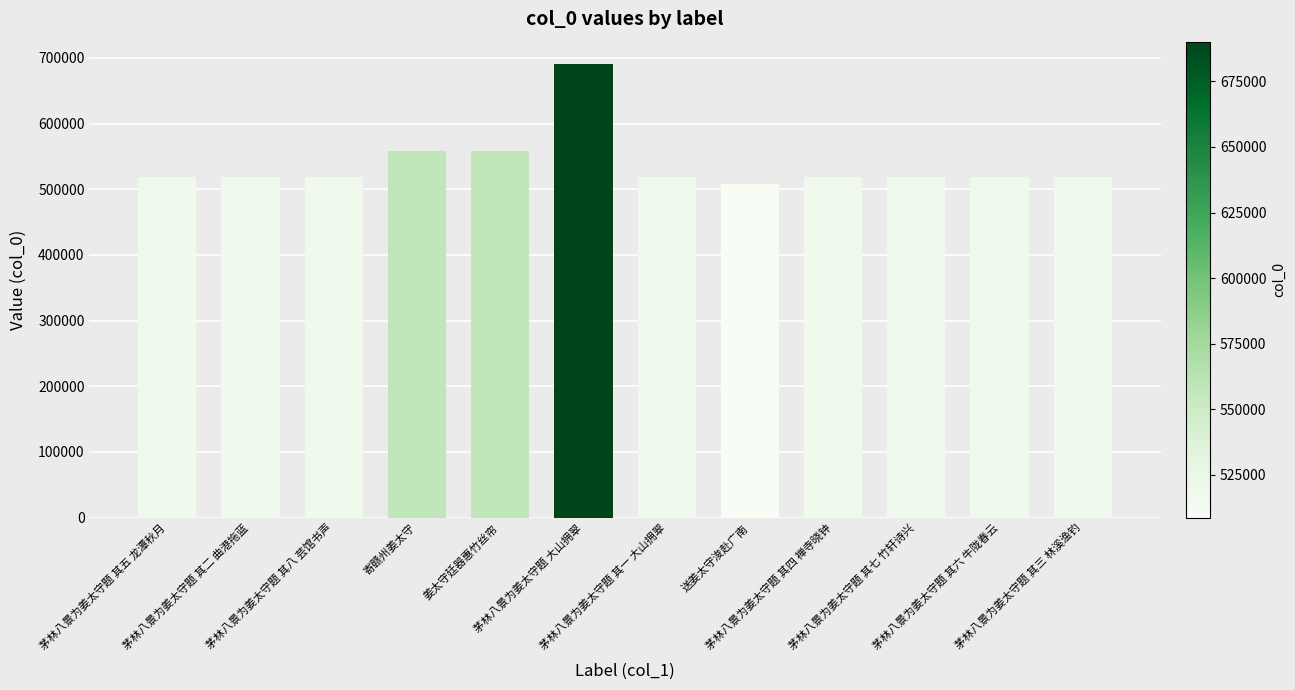

What is the value of the 12th bar from the left?

518736